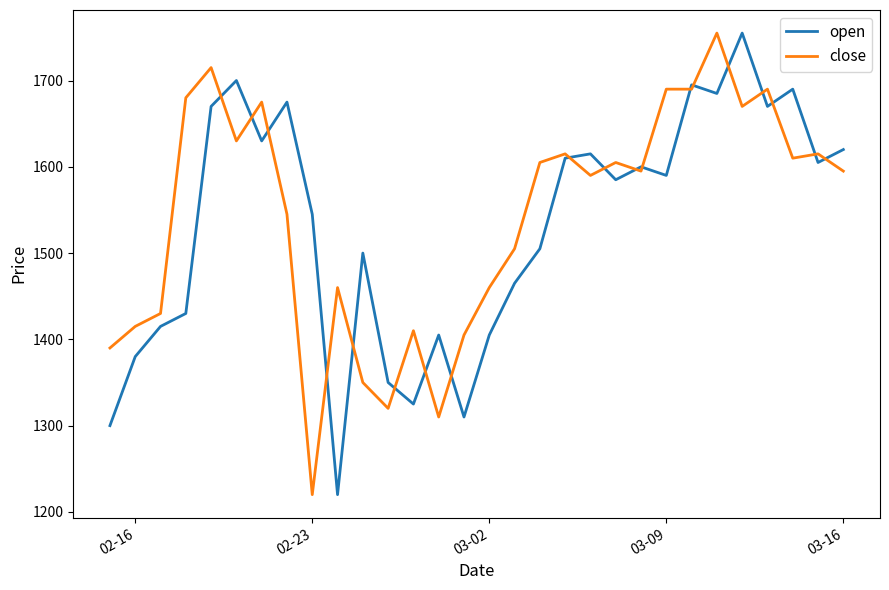

What is the maximum value for close?

1755